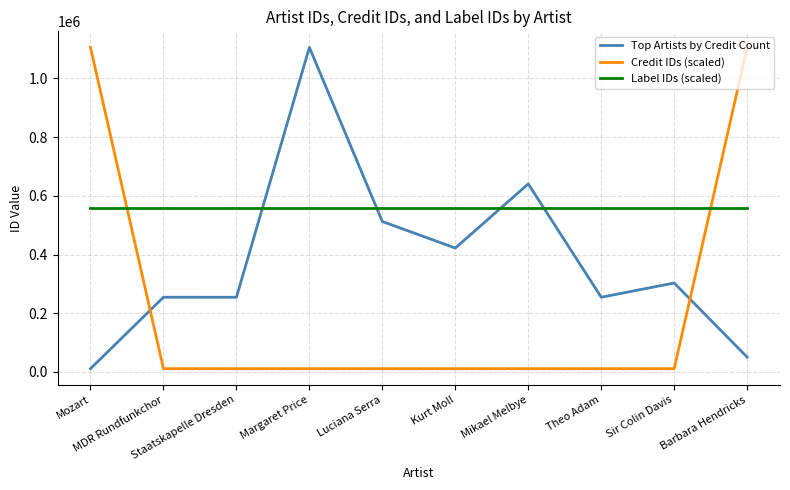

The value of Label IDs (scaled) at Barbara Hendricks is 558608. True or false?

True